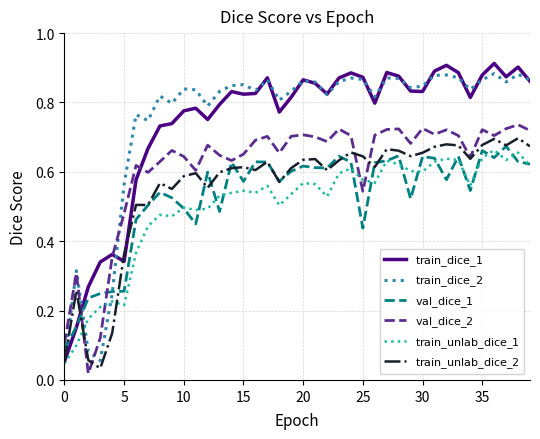

How many lines are shown in the chart?

6